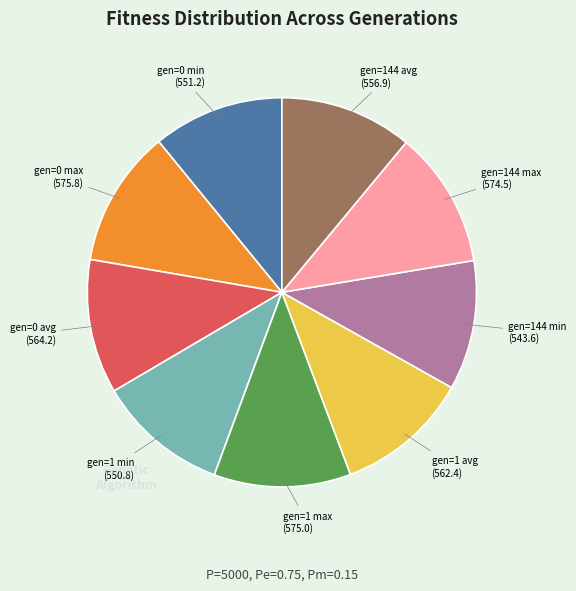

Does any single category account for the majority?

No